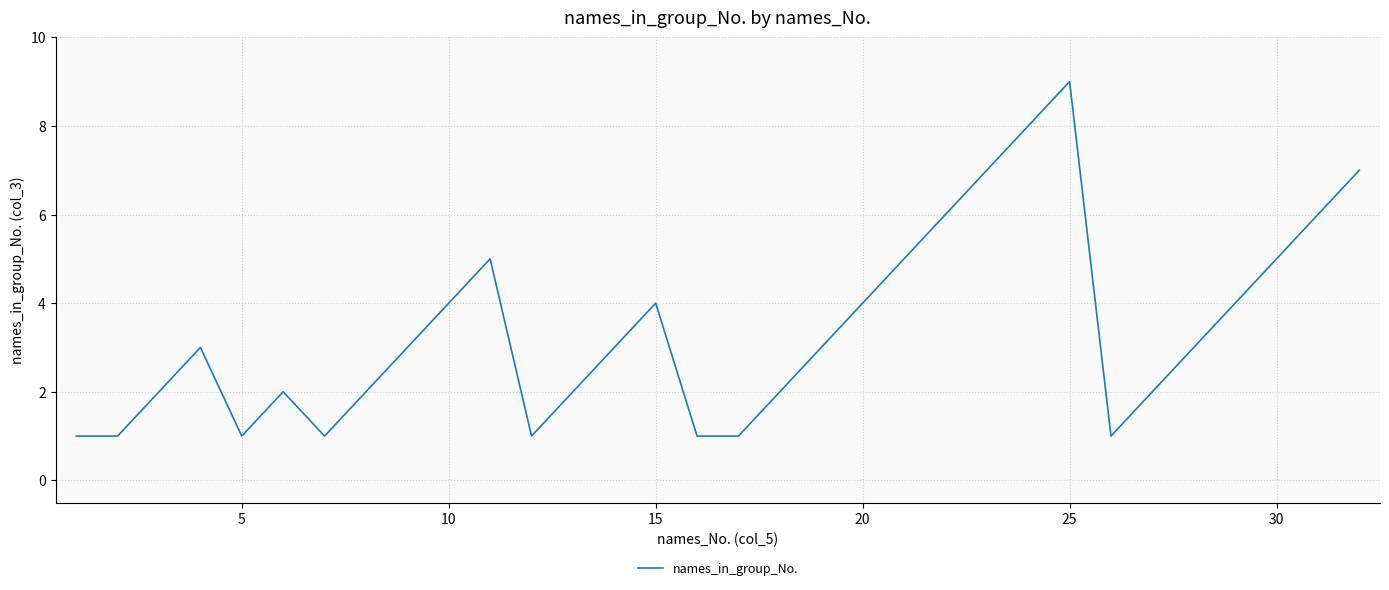

What is the greatest value displayed?

9